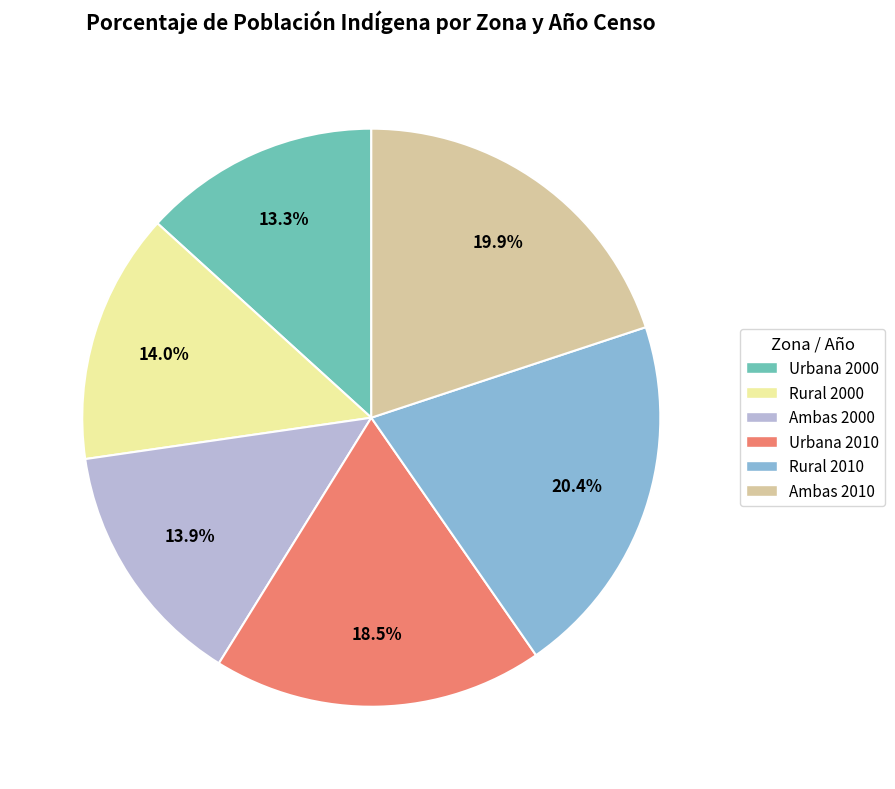

Does any single category account for the majority?

No